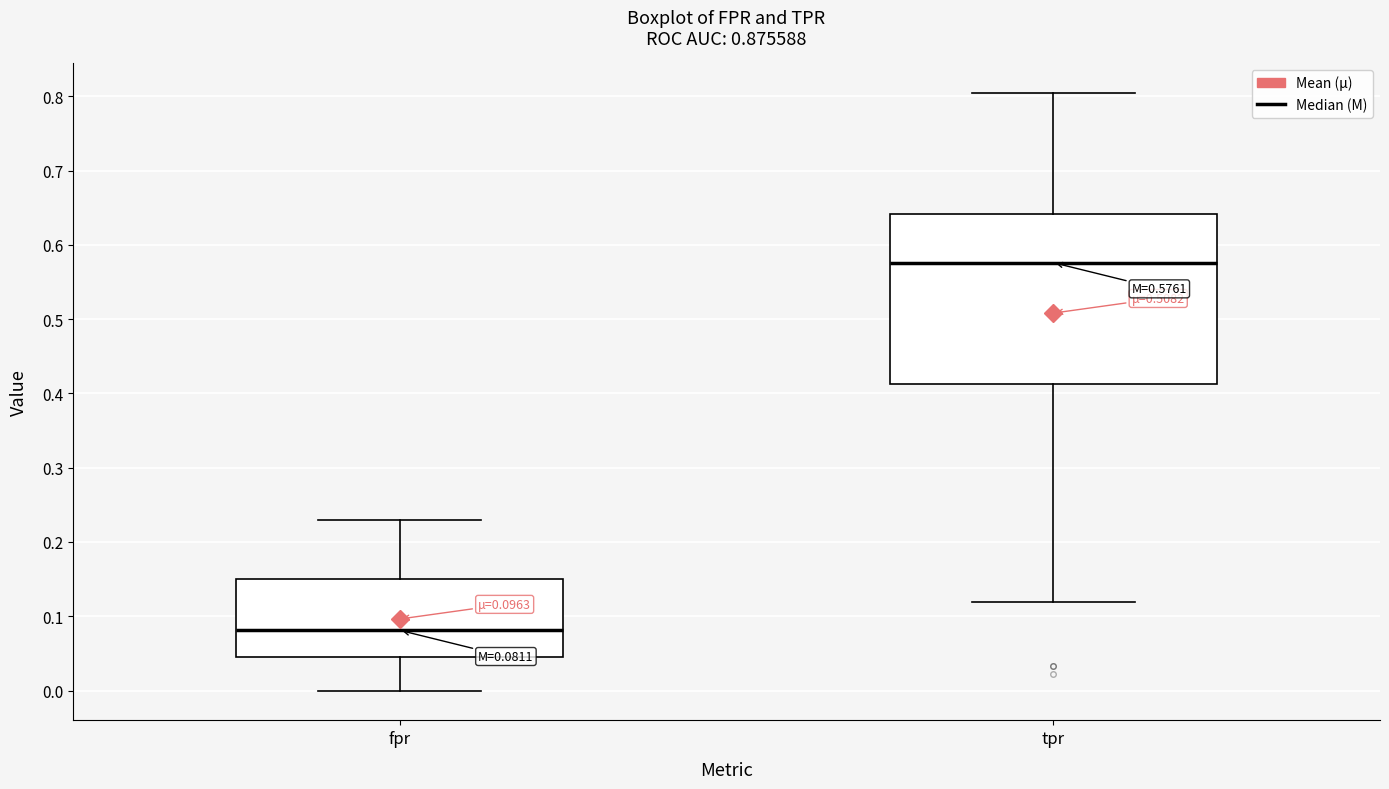

Which box's median line is the highest?

tpr